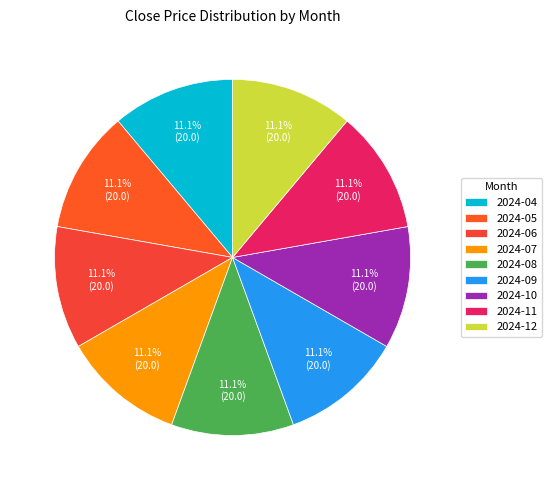

Which category has the smallest portion of the pie?

2024-05